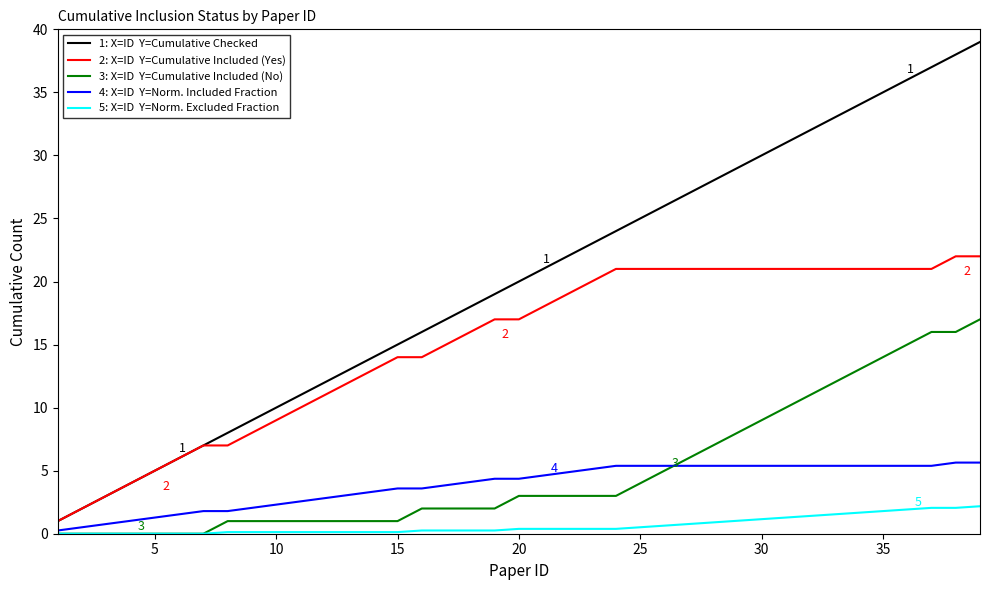

What is the greatest value displayed?

39.0